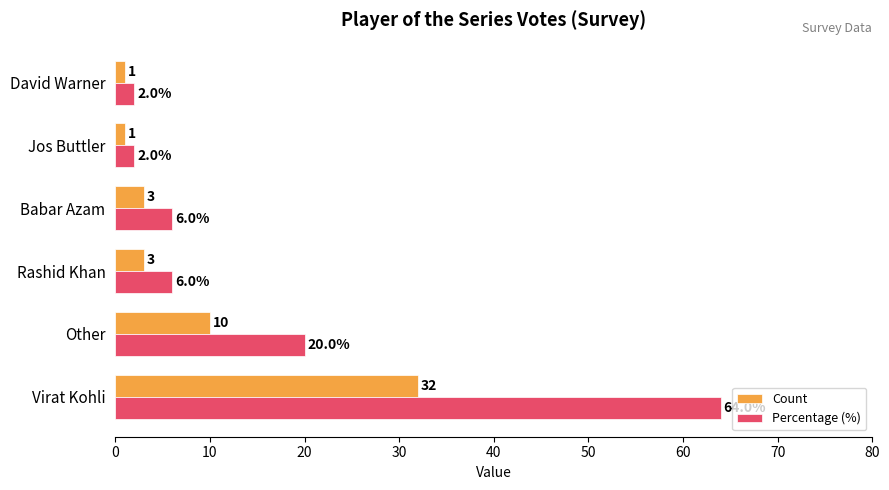

What is the sum of all Percentage (%) values?

100